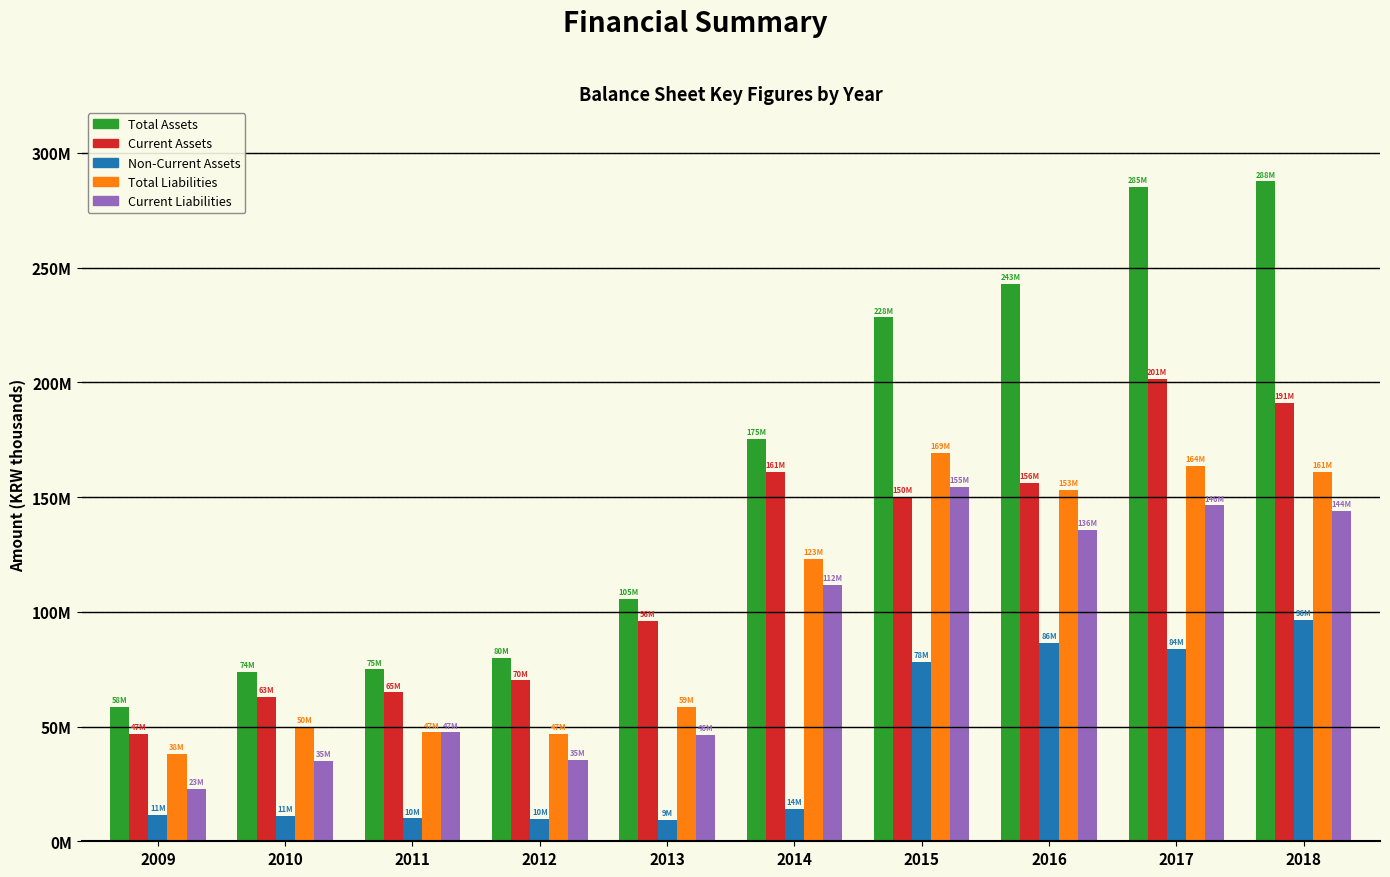

What is the highest value of the Non-Current Assets series?

96347768